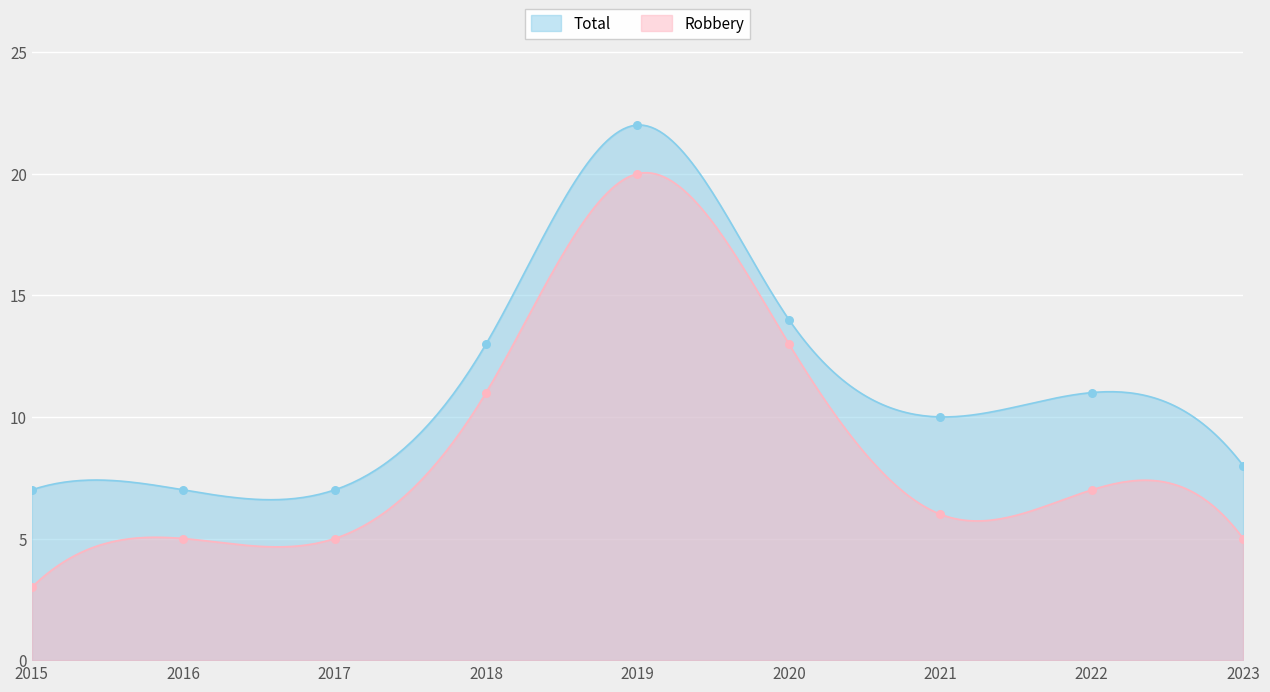

At how many categories does at least one series exceed 5?

9